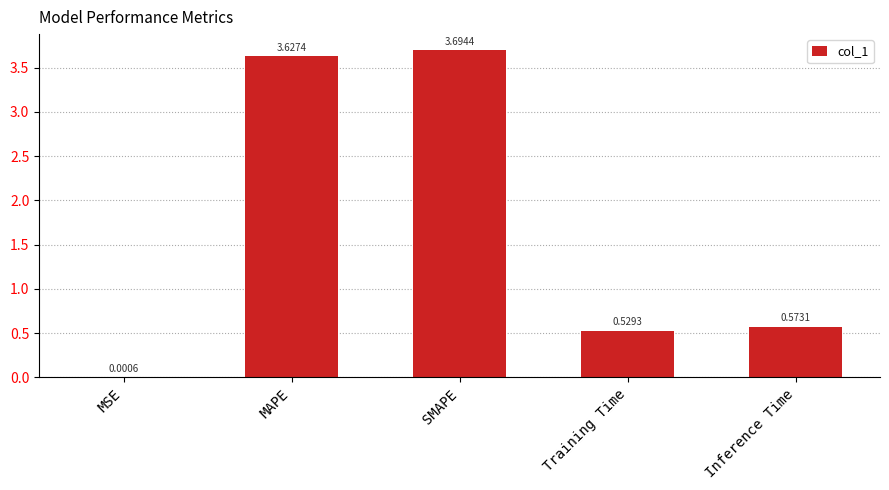

What is the sum of the values at Inference Time and SMAPE?

4.3